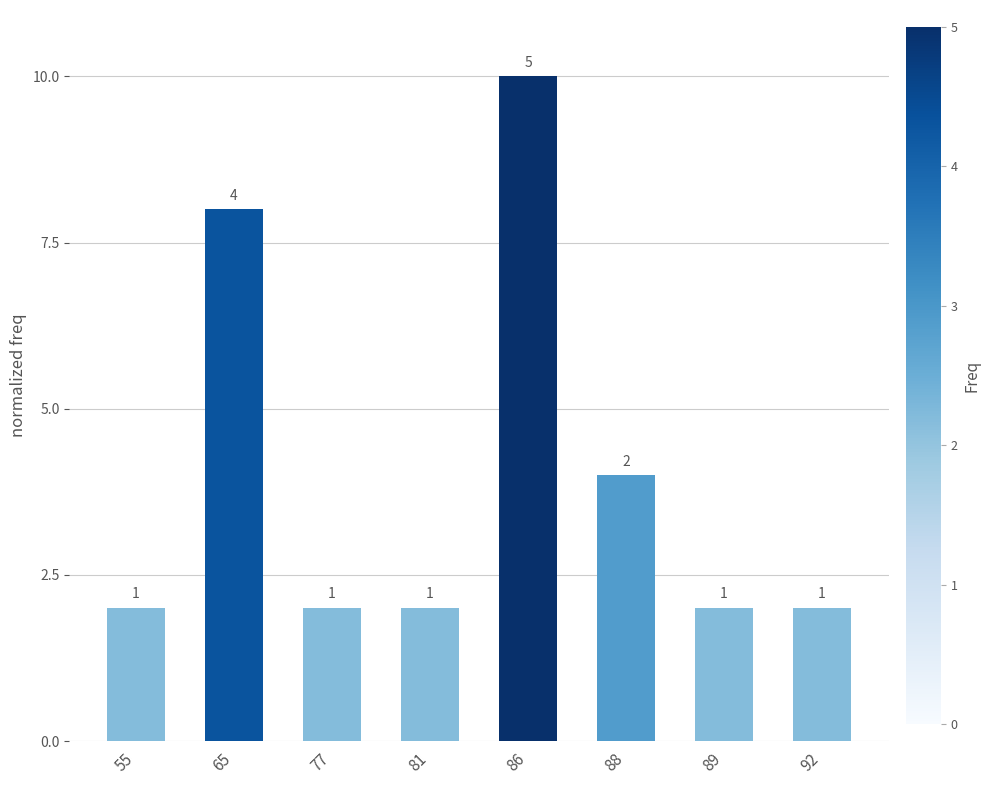

Does the chart contain any negative values?

No